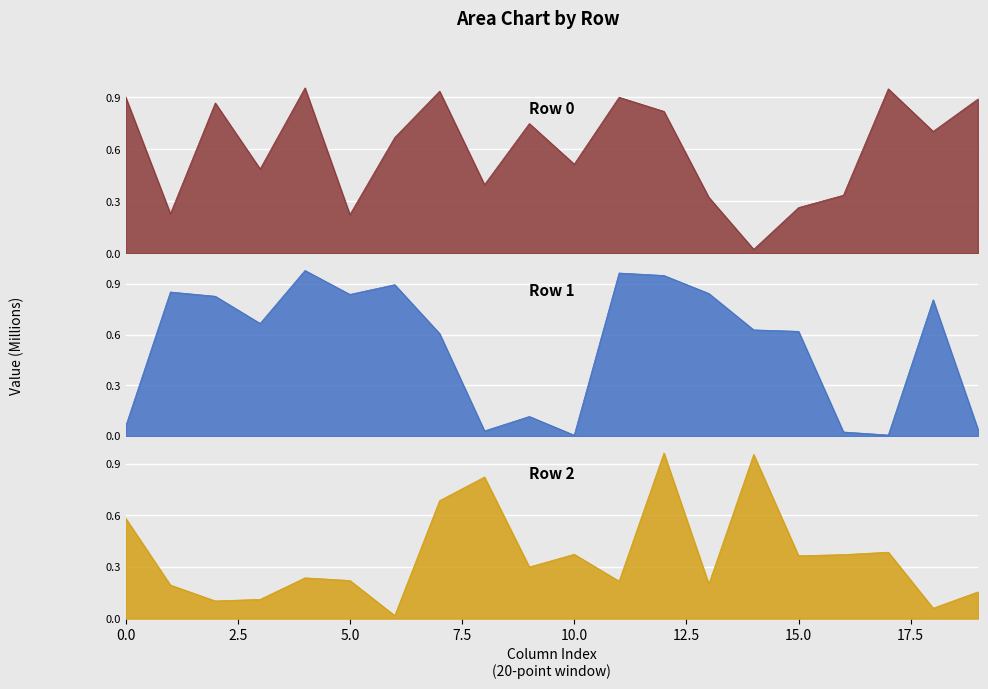

After their last crossing, which series has the higher values: Row 0 or Row 1?

Row 0